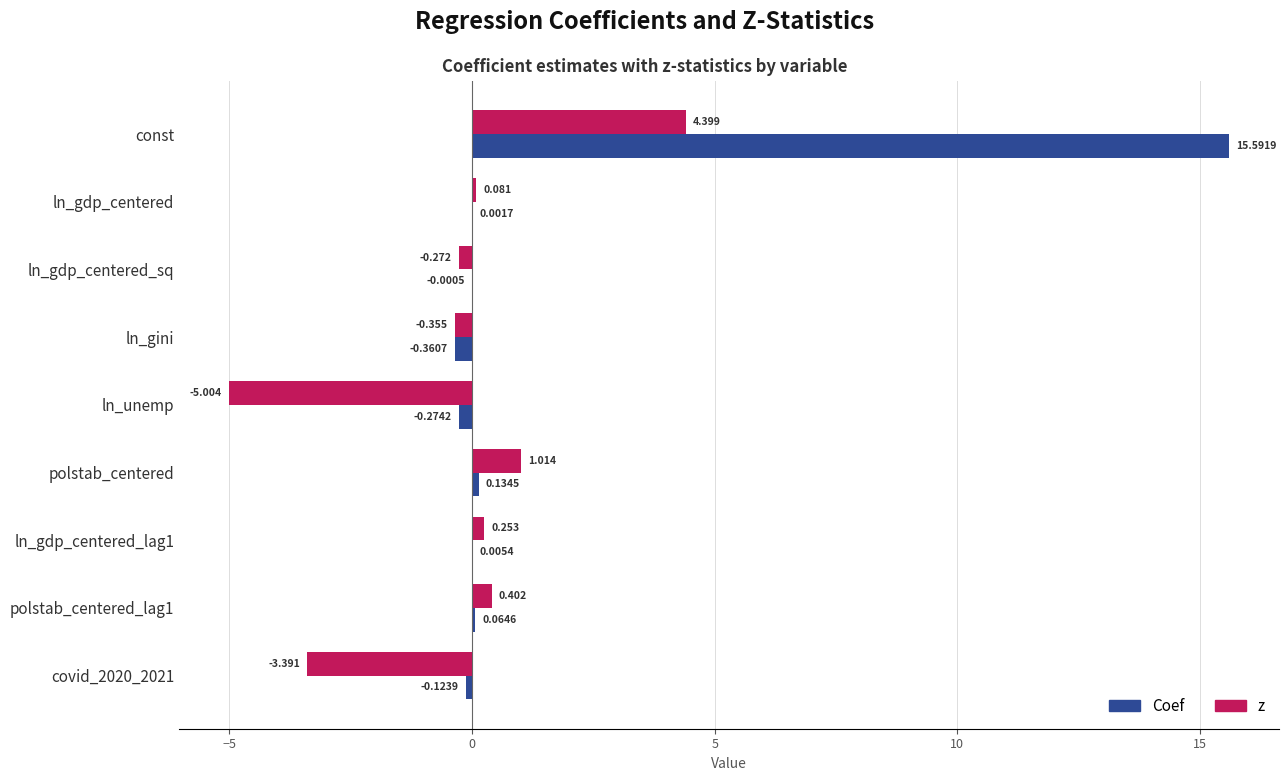

Is the value of Coef at polstab_centered greater than the value of z at ln_gdp_centered?

Yes